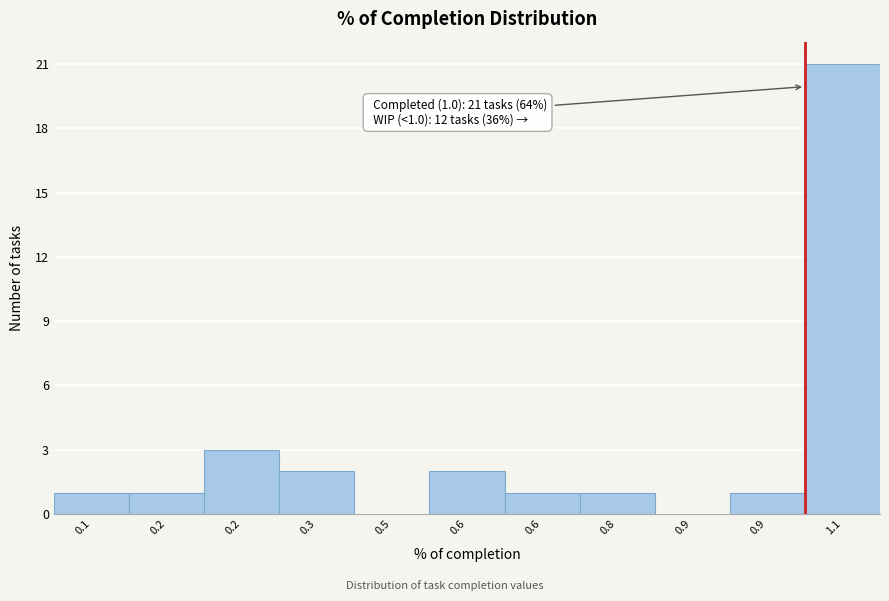

How many data points does each series have?

11